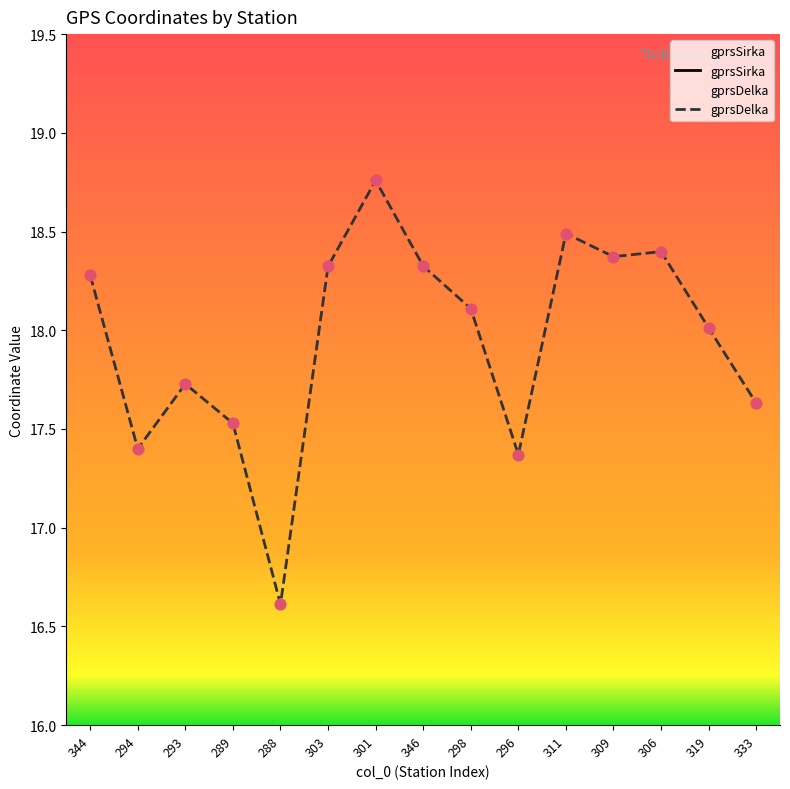

At which category is the sum across all series the highest?

301